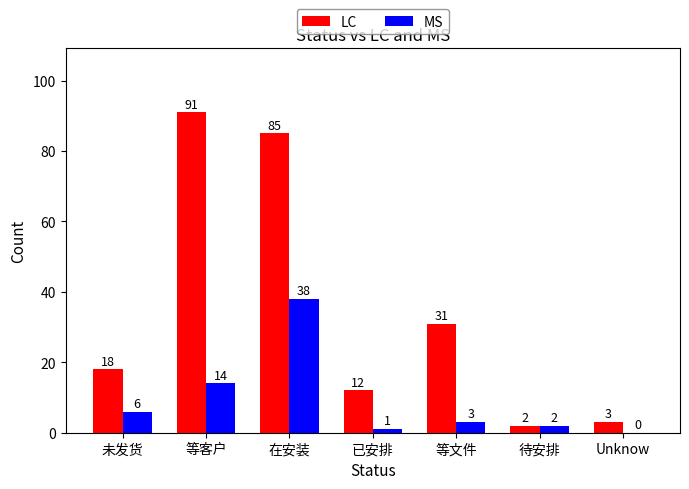

Which series has the largest total across all categories?

LC